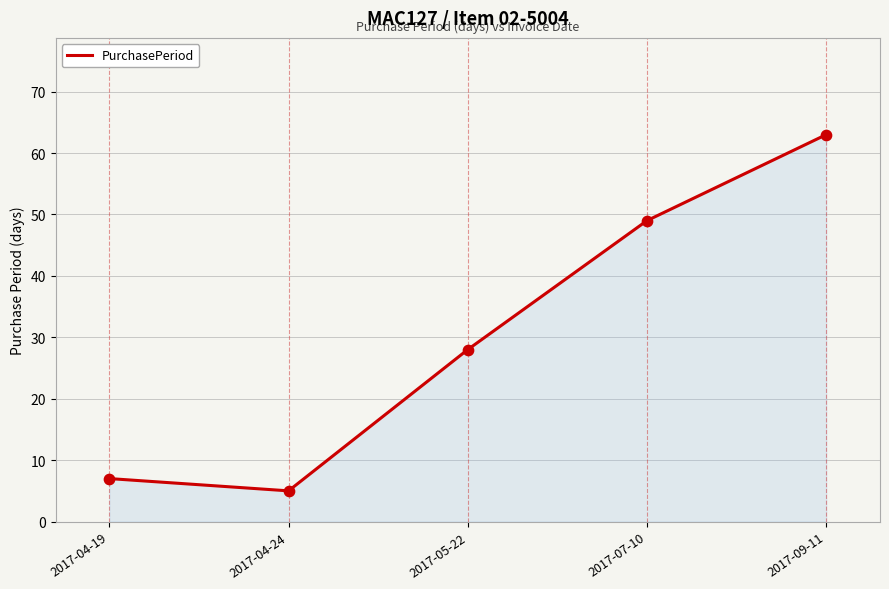

Between 2017-05-22 and 2017-04-19, which is larger?

2017-05-22